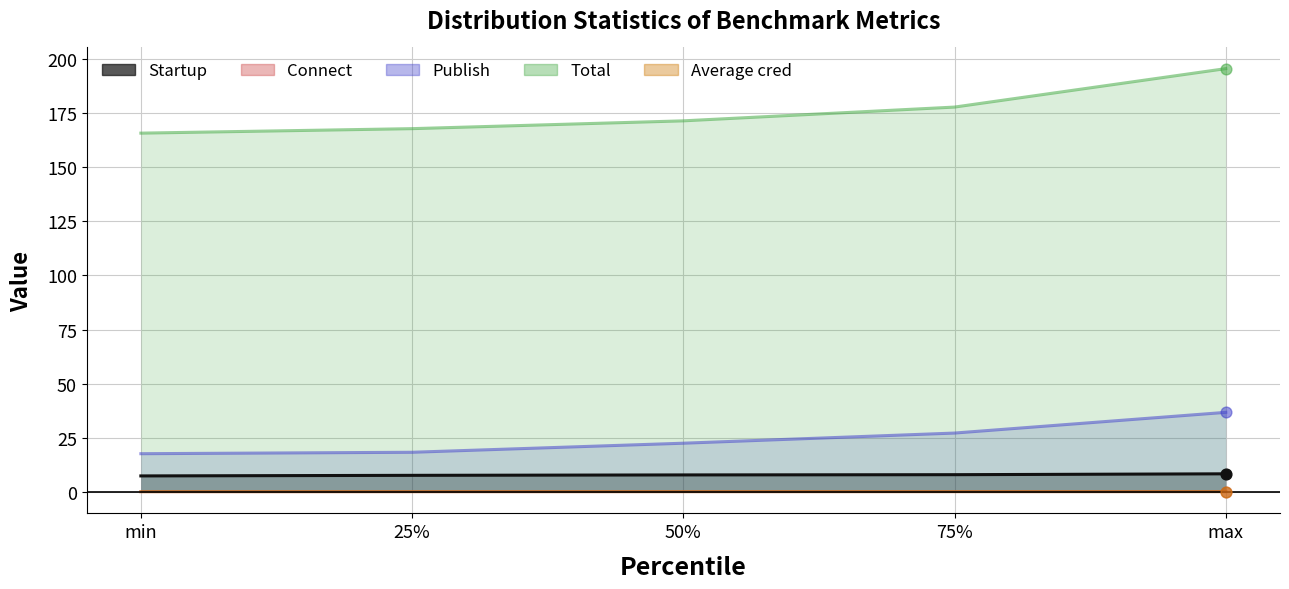

At which category is the sum across all series the highest?

max